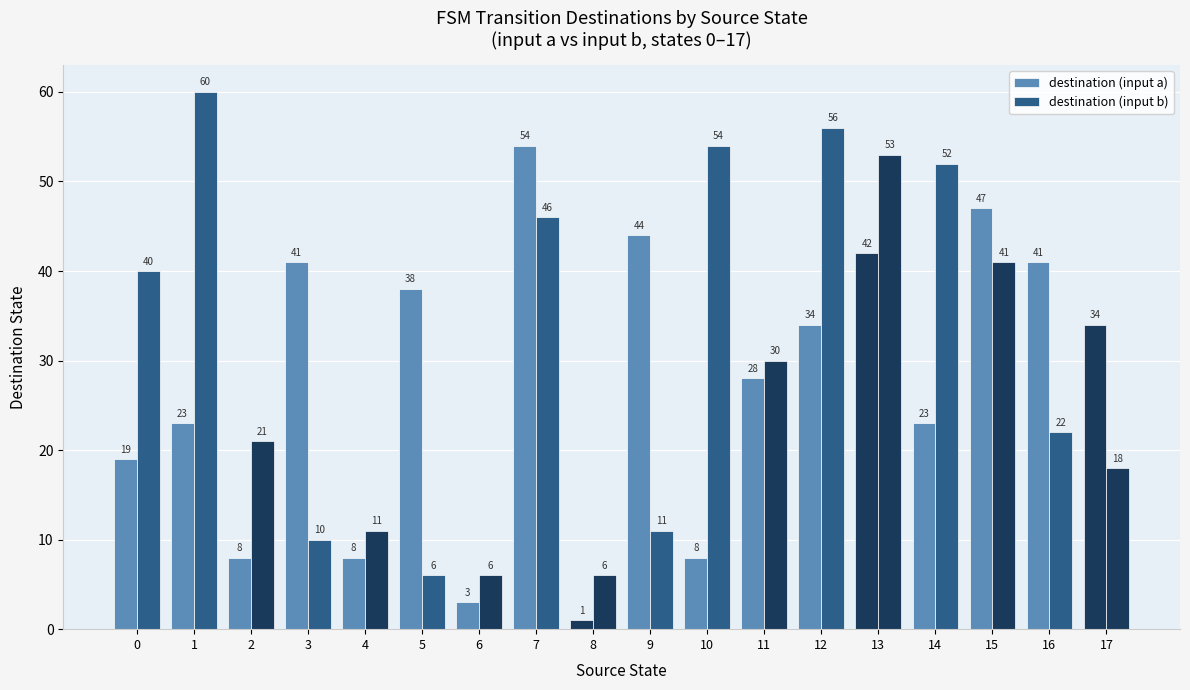

What is the sum of the destination (input b) values at 1 and 15?

101